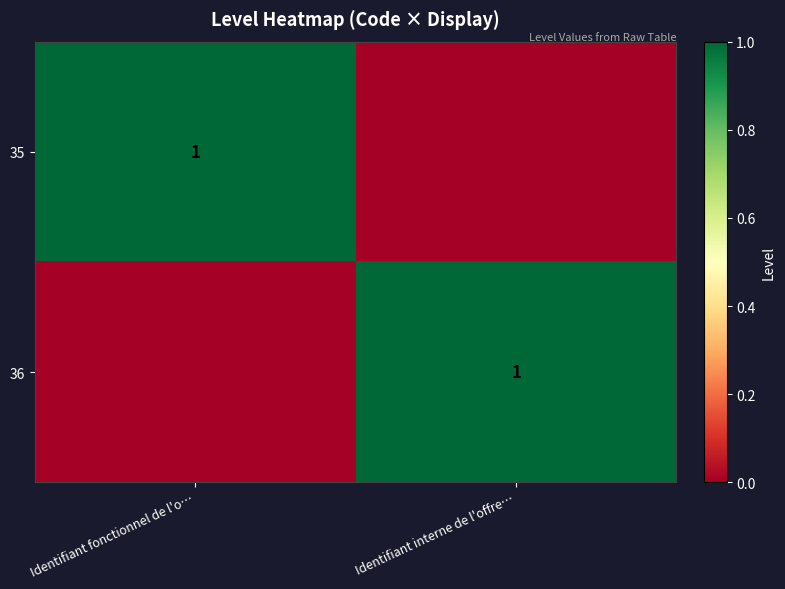

The value of 36 at Identifiant interne de l'offre… is 1. True or false?

True